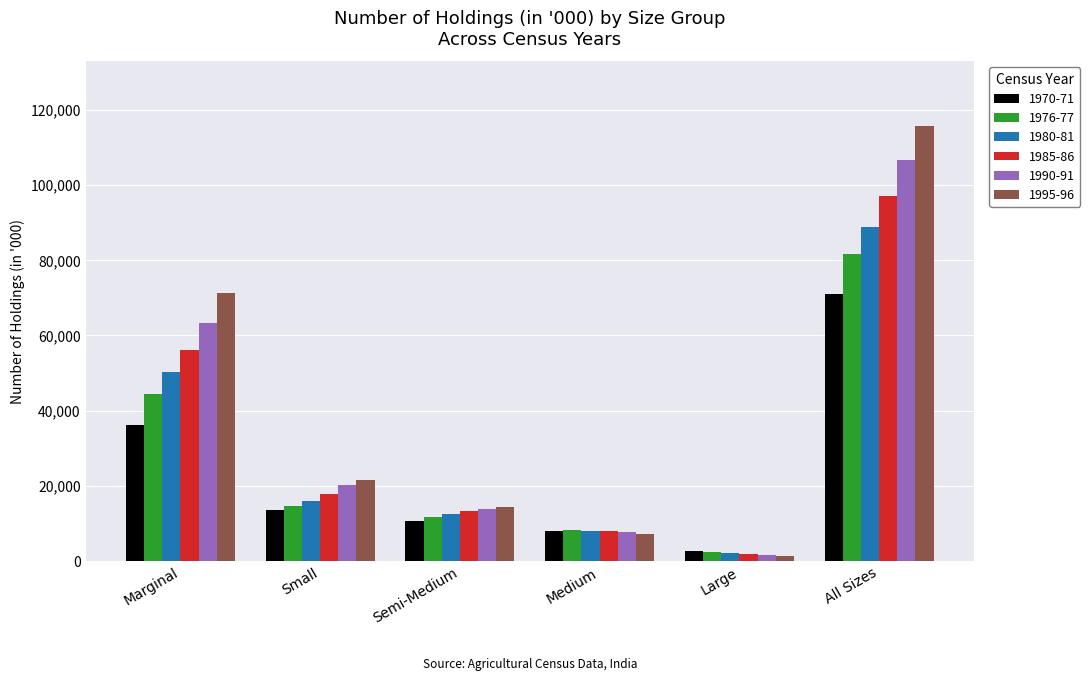

What is the label of the 4th bar from the left?

Medium